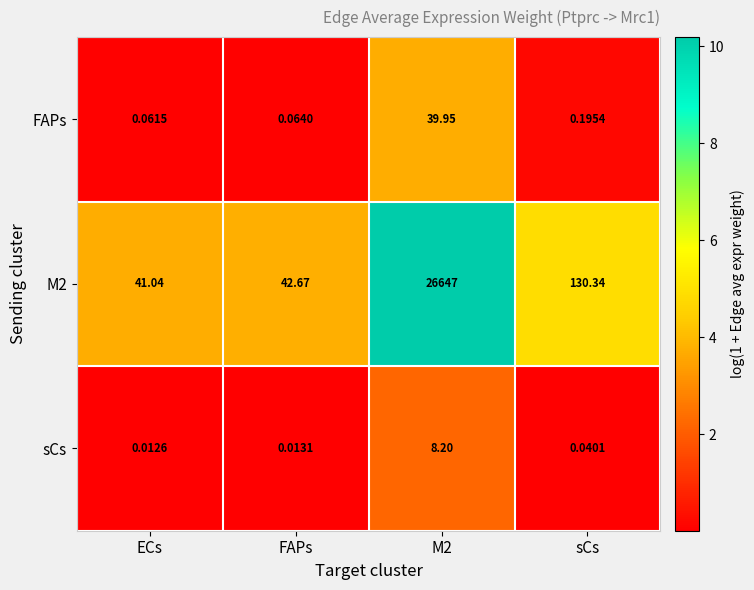

How many categories are shown in the chart?

4